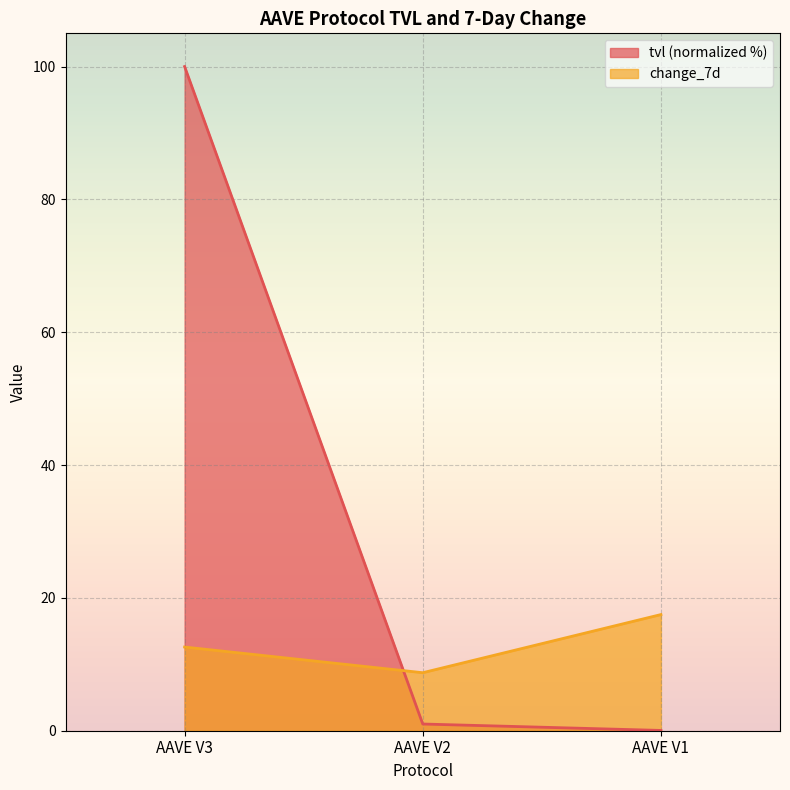

Rank the categories by tvl value from highest to lowest.

AAVE V3, AAVE V2, AAVE V1